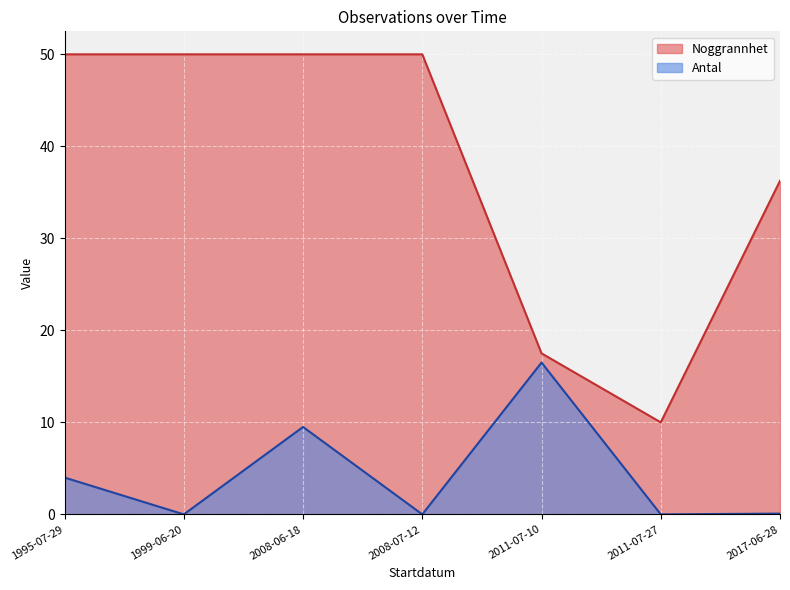

What is the difference between the maximum and minimum values in the Noggrannhet series?

40.0